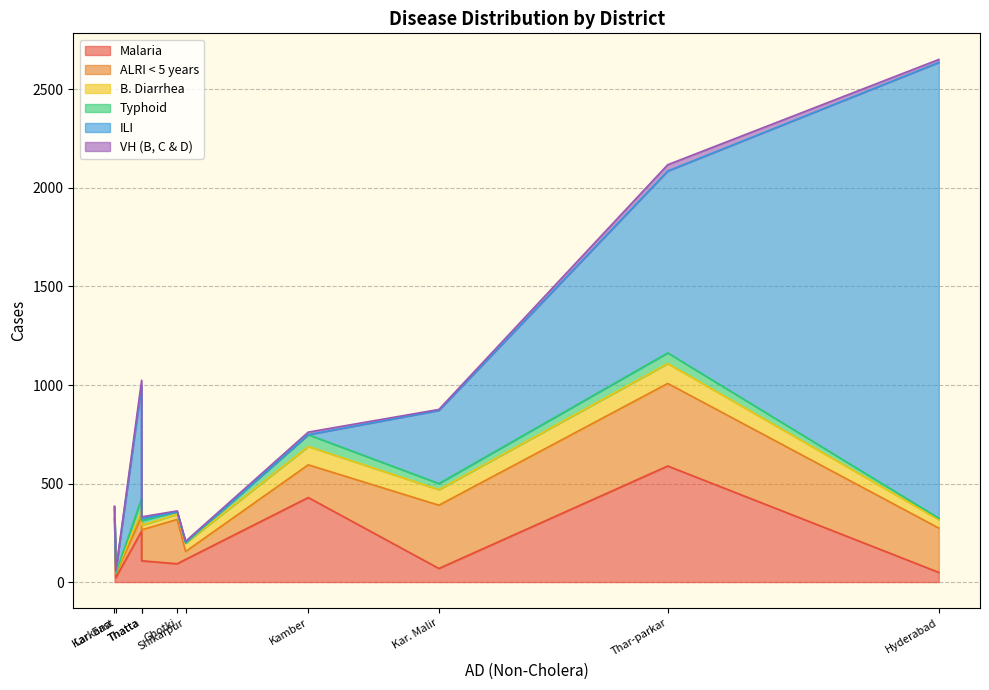

At which category does the chart reach its minimum across all series?

Larkana